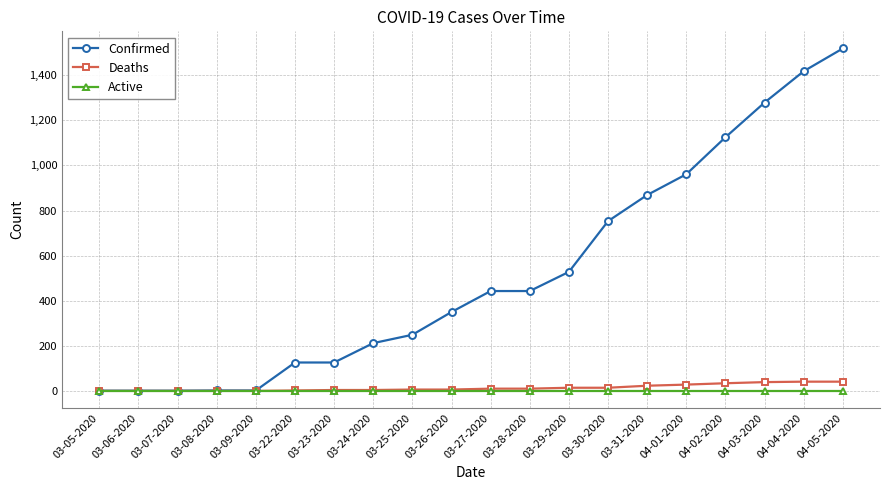

What is the maximum value for Deaths?

41